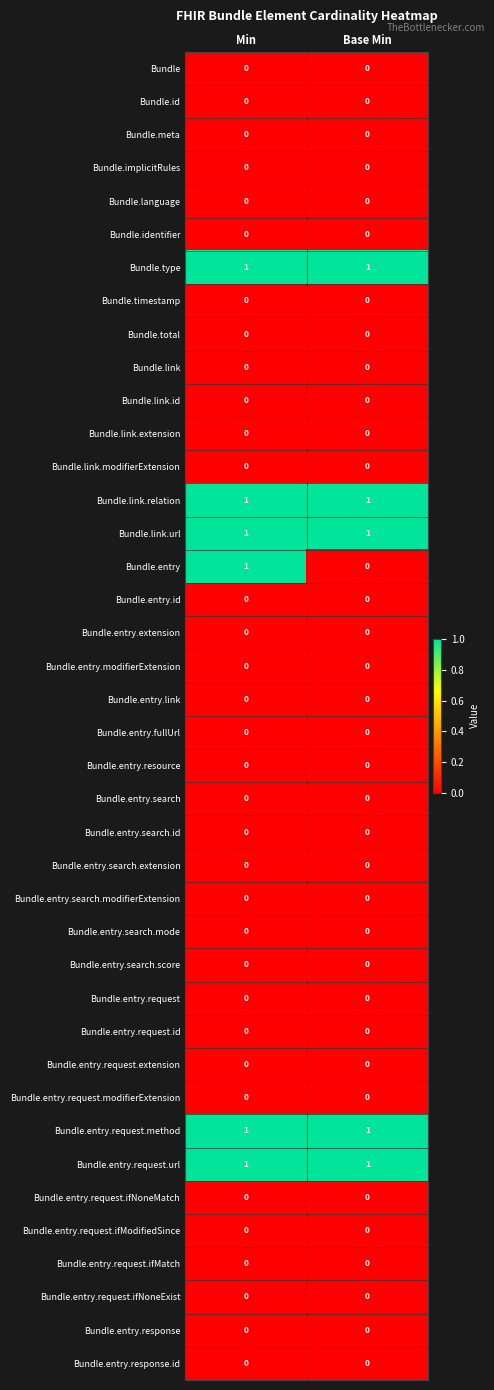

Which series changed the most between Min and Base Min?

Bundle.entry